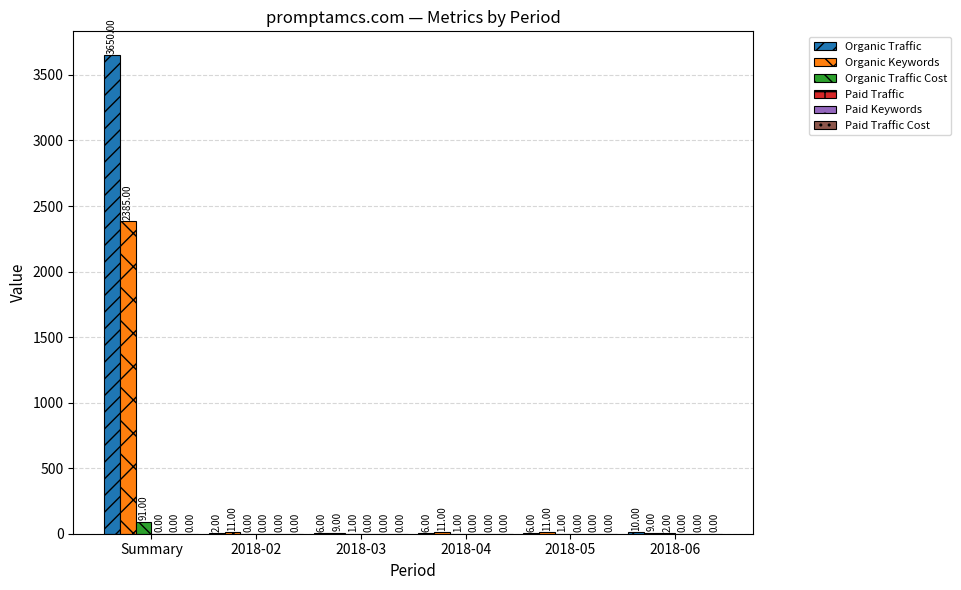

Between 2018-02 and 2018-05, which series saw the biggest shift?

Organic Traffic